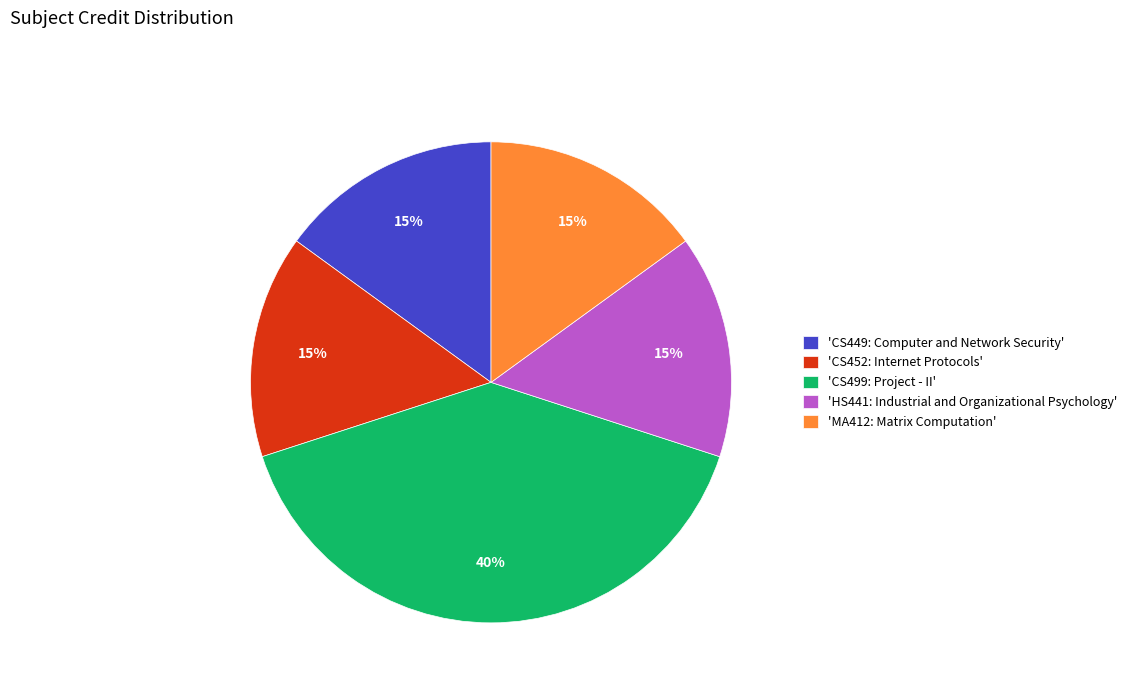

How many segments does this pie chart have?

5